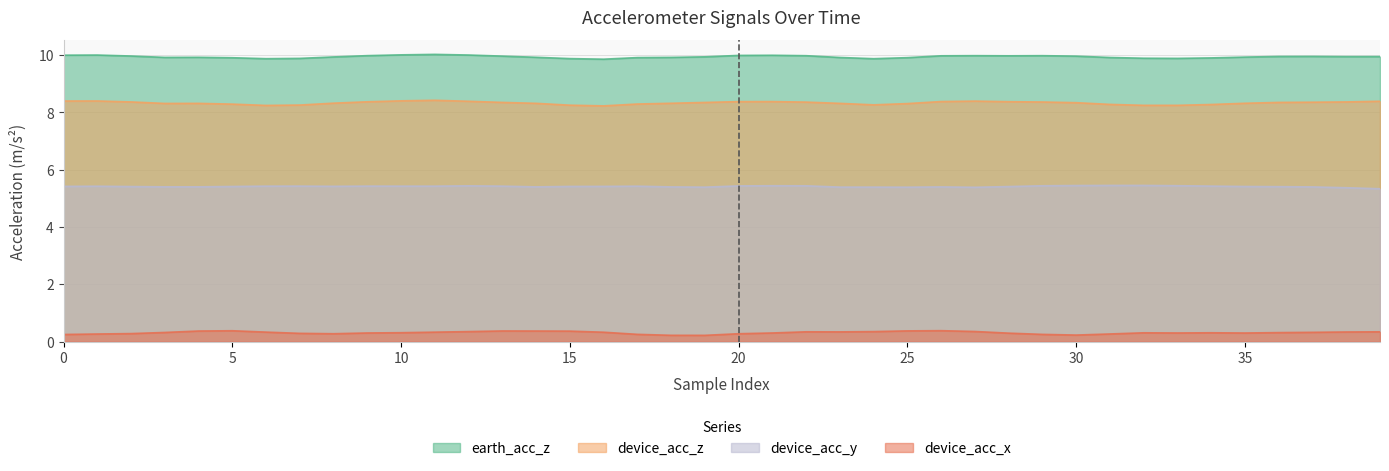

Does the chart have visible grid lines?

Yes